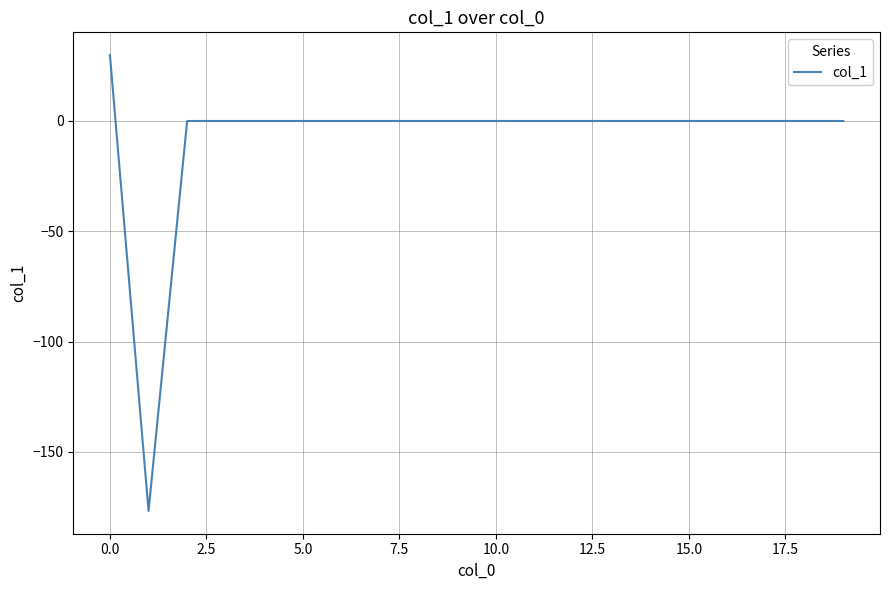

Does the chart display data point markers on the line(s)?

No